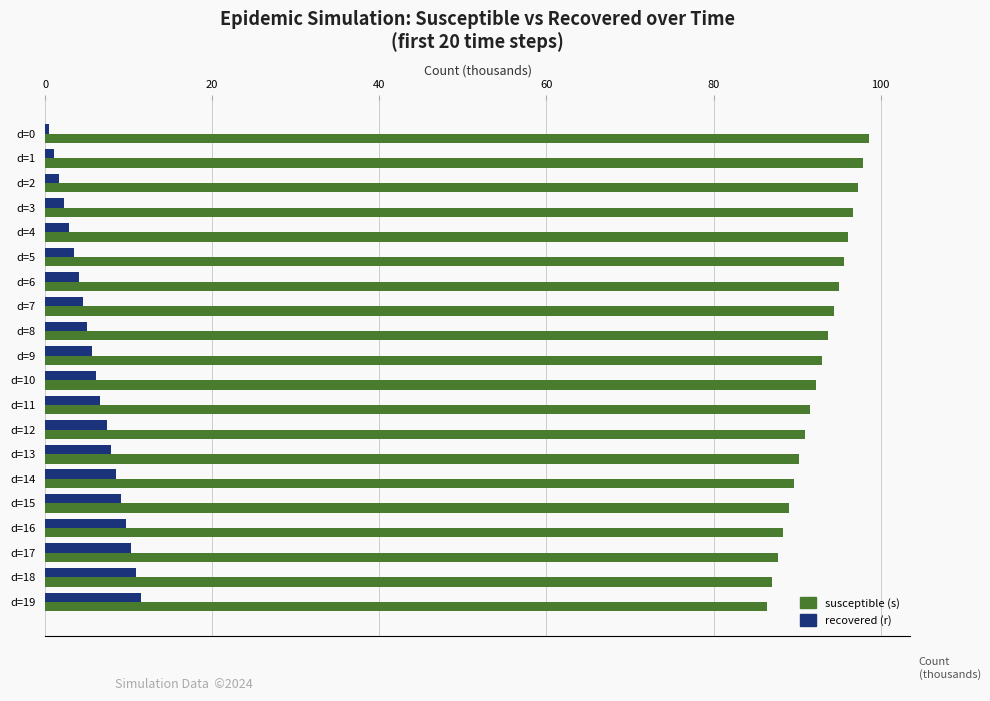

True or false: recovered (r) has a value of 6.1 at d=10.

True